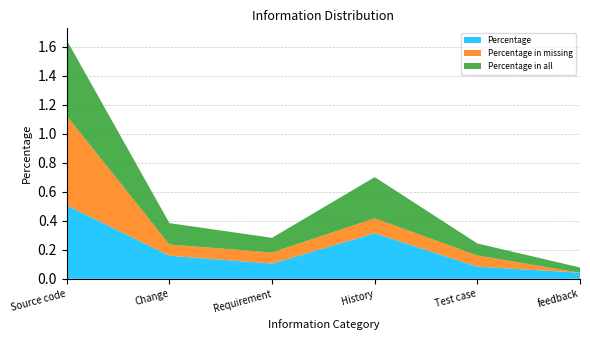

Reading left to right, transcribe all the data shown in this chart.

Percentage: Source code=0.5	Change=0.2	Requirement=0.1	History=0.3	Test case=0.1	feedback=0.0
Percentage in missing: Source code=0.6	Change=0.1	Requirement=0.1	History=0.1	Test case=0.1	feedback=0.0
Percentage in all: Source code=0.5	Change=0.1	Requirement=0.1	History=0.3	Test case=0.1	feedback=0.0